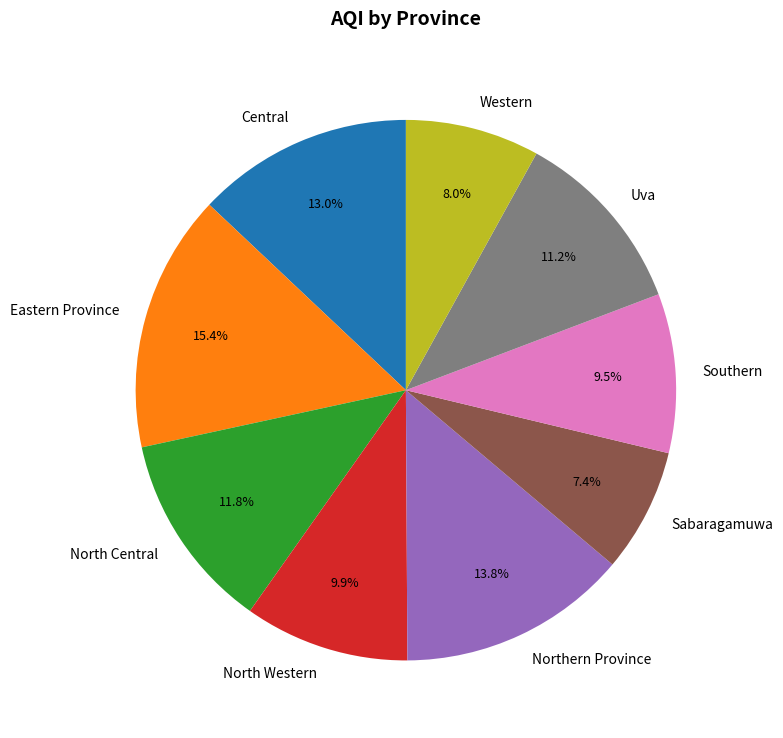

Does Sabaragamuwa represent more than half of the total?

No